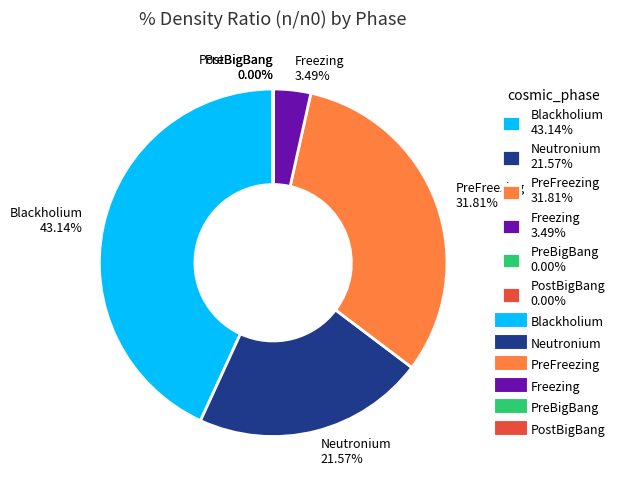

How many slices are in this pie chart?

6